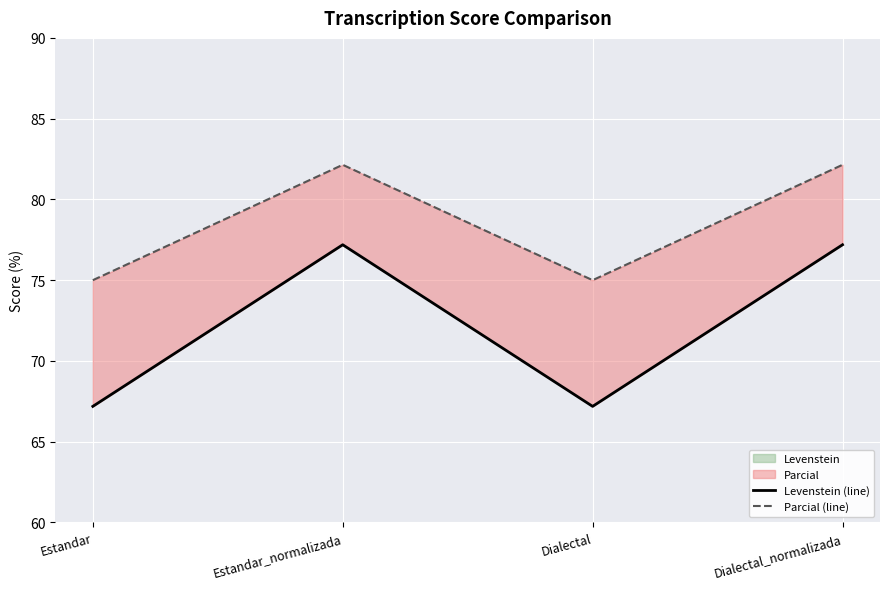

Is the value of Levenstein (line) at Dialectal greater than the value of Parcial (line) at Dialectal?

No